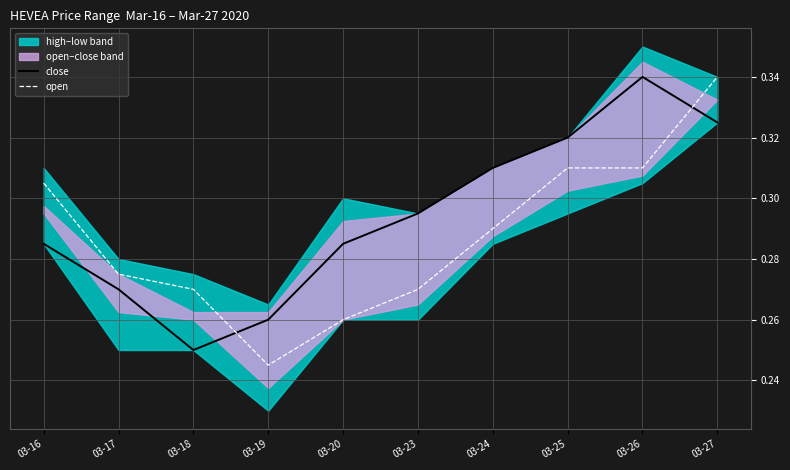

Which category has the lowest value in the open series?

03-19